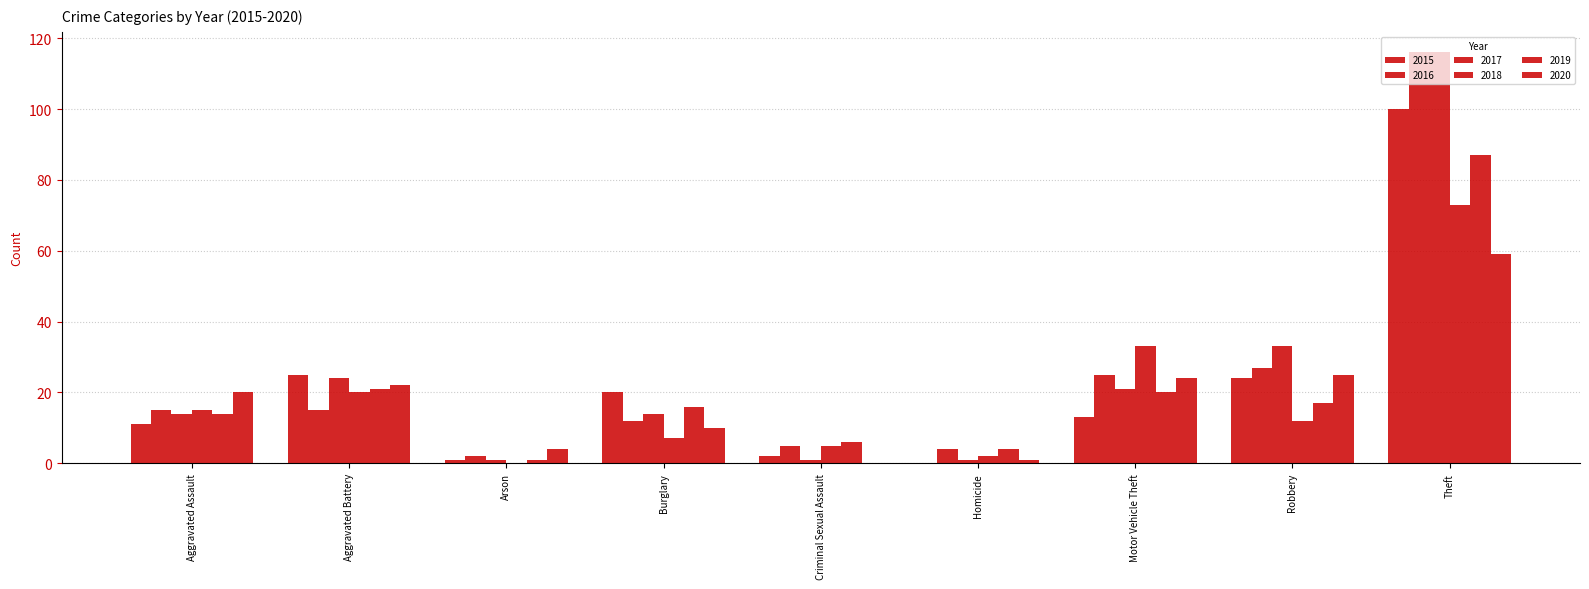

Rank the series at Burglary from lowest to highest value.

2018, 2020, 2016, 2017, 2019, 2015